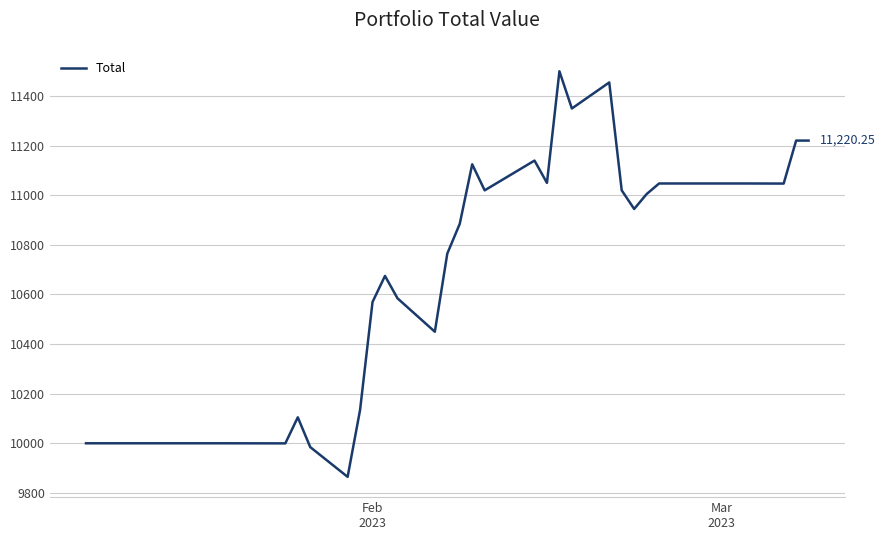

Does the chart have visible grid lines?

Yes